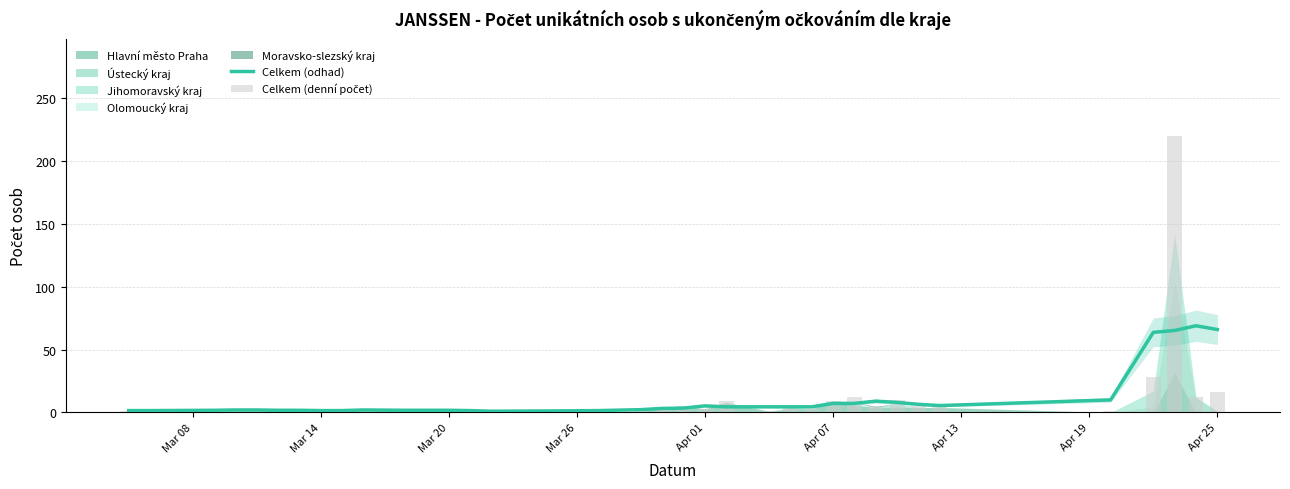

Is it true that Celkem (odhad) equals 0.7 at Mar 08?

False